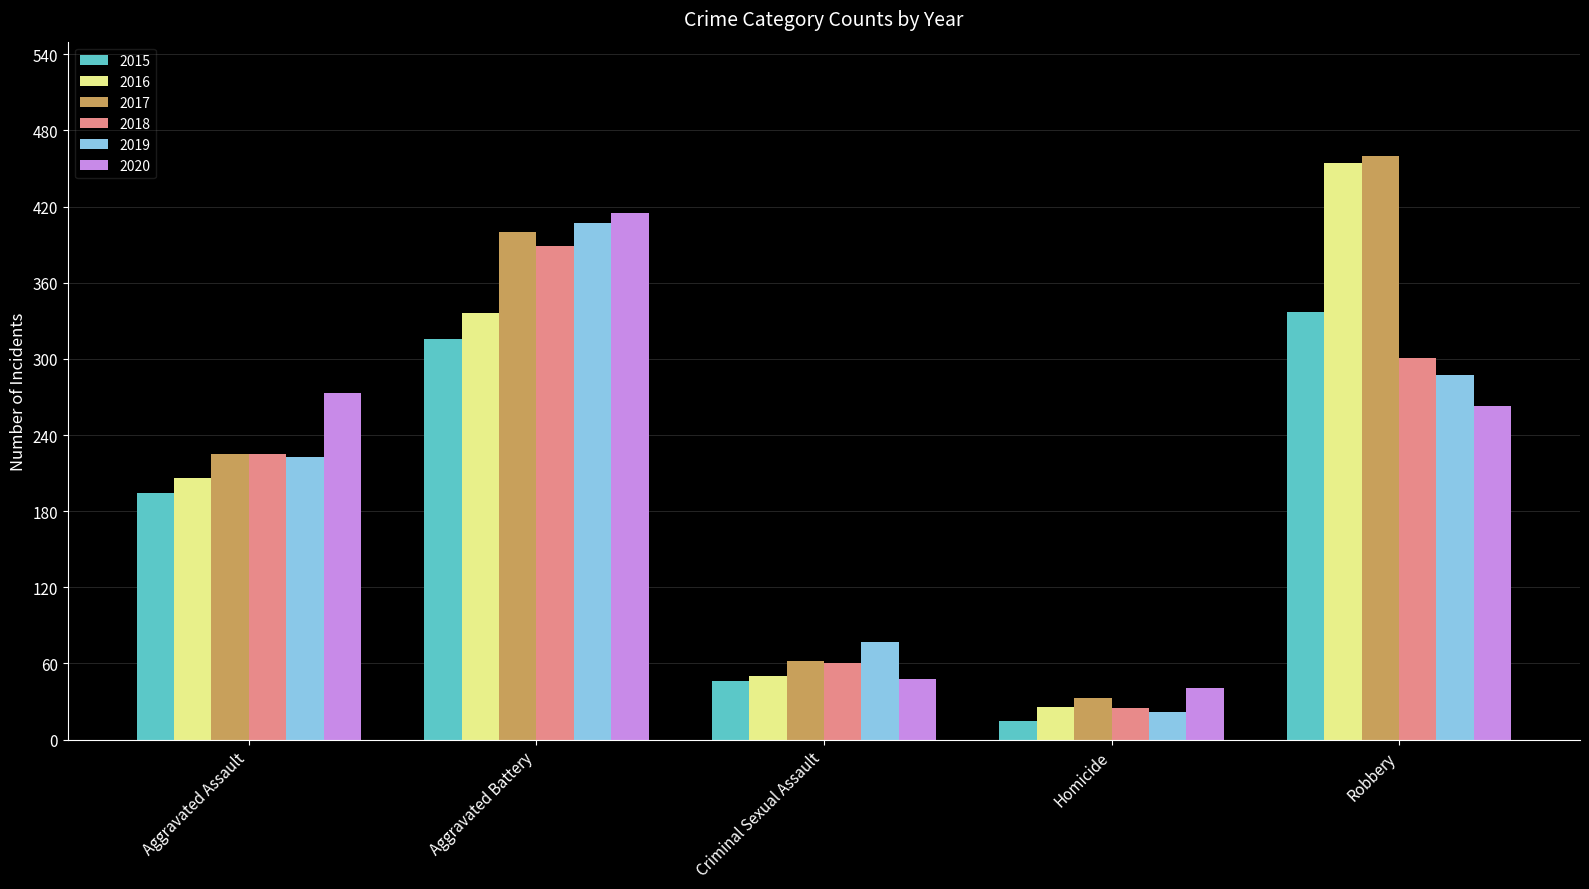

Count the number of categories in the chart.

5